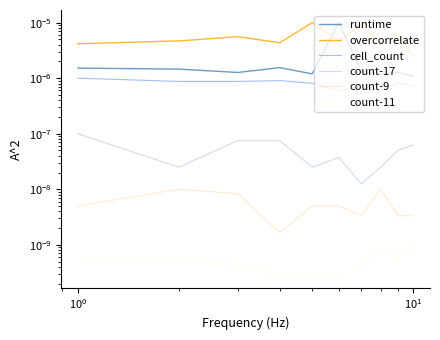

Is it true that overcorrelate equals 0.0 at $\mathdefault{10^{0}}$?

False